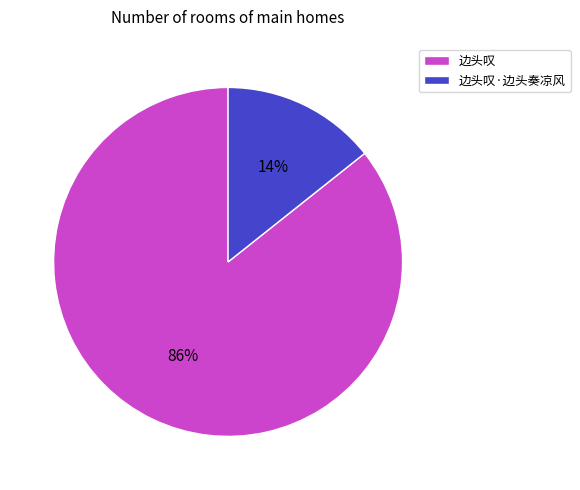

To the nearest percent, what is the average slice percentage?

50%